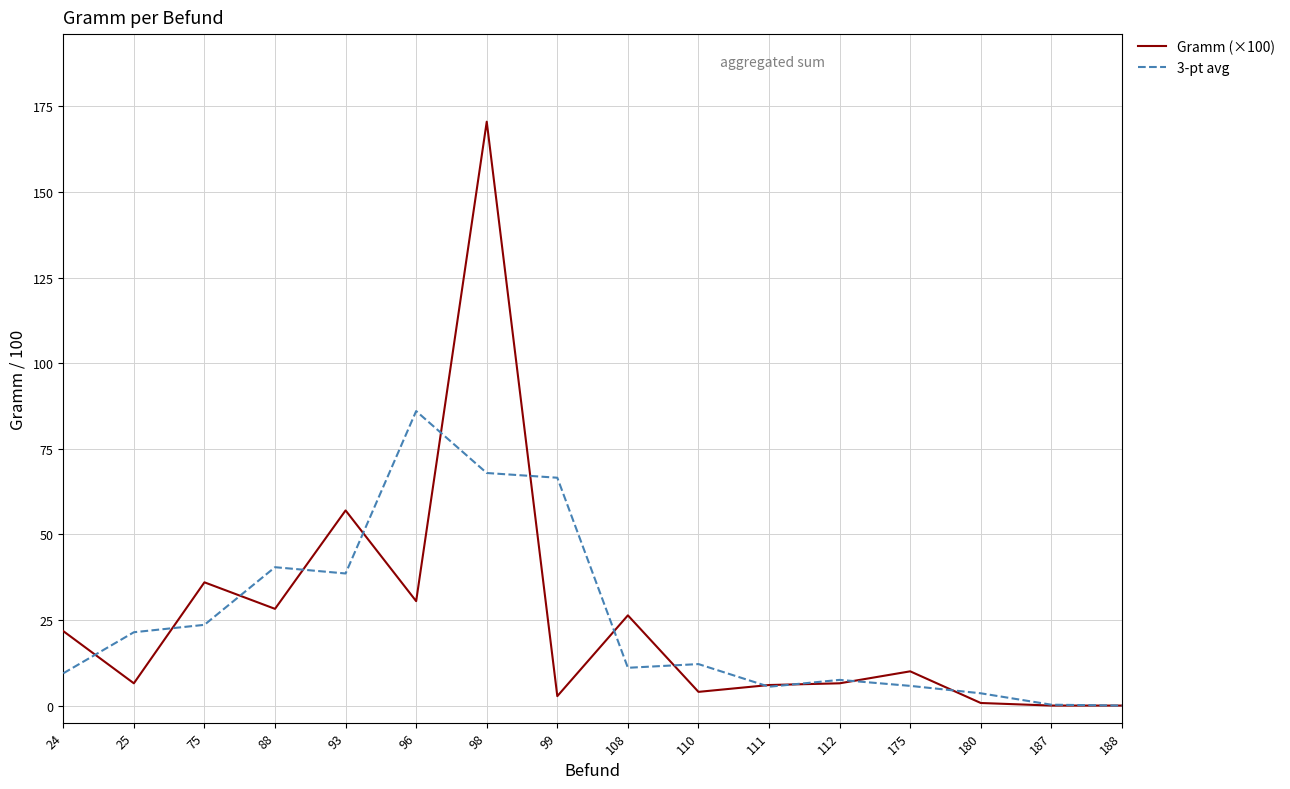

At which category is the sum across all series the highest?

98